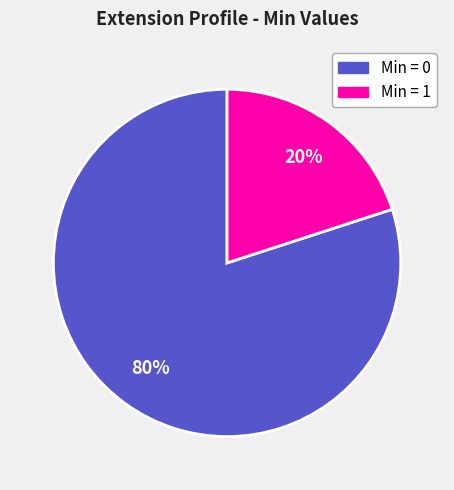

To the nearest percent, what is the difference between the largest and smallest slice percentages?

60%